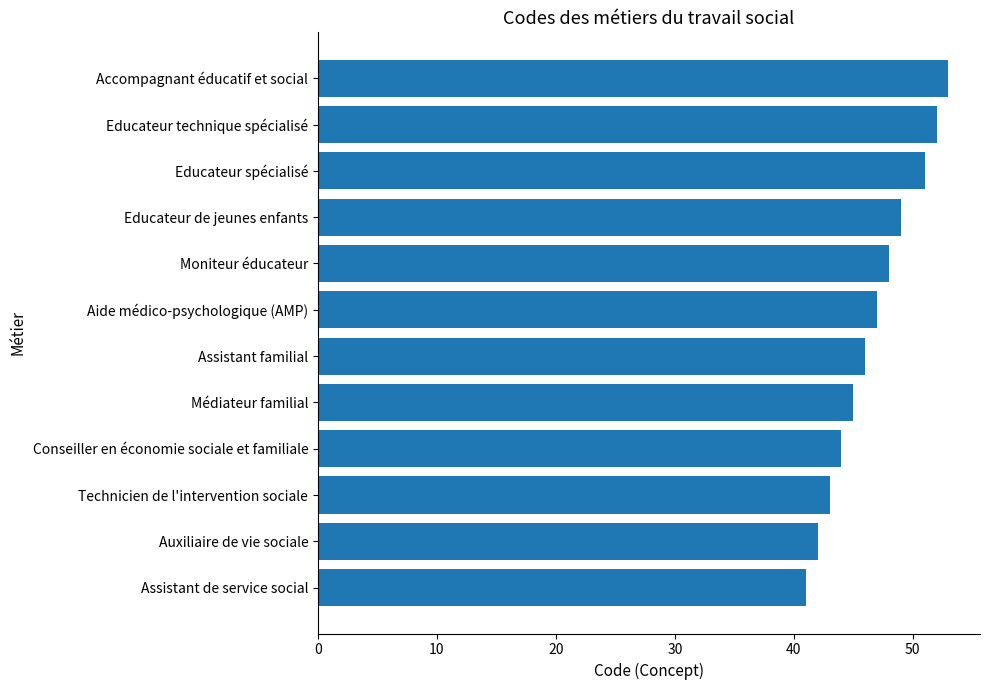

Count the number of data series in this chart.

1